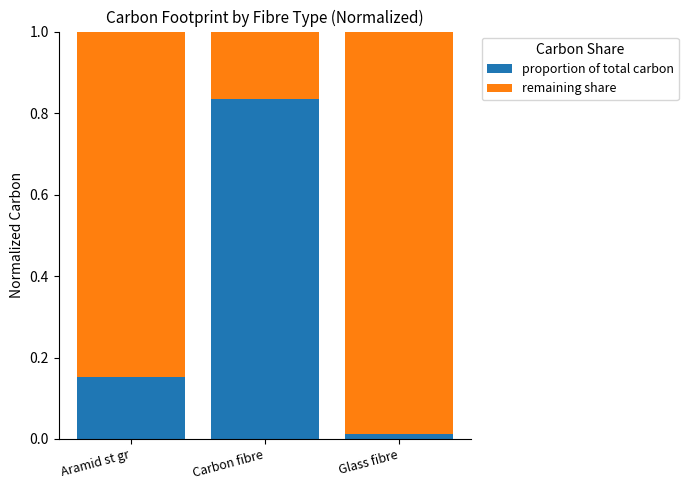

At which label does proportion of total carbon reach its peak?

Carbon fibre